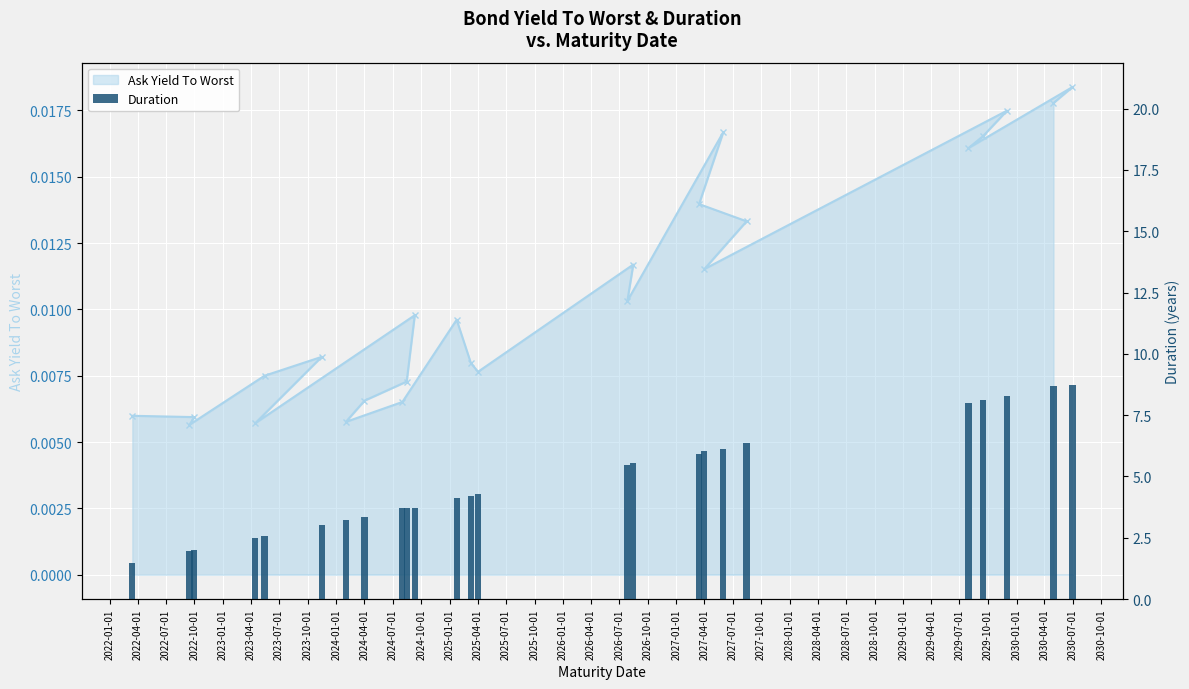

The value at 2022-10-01 is 0.6. True or false?

False